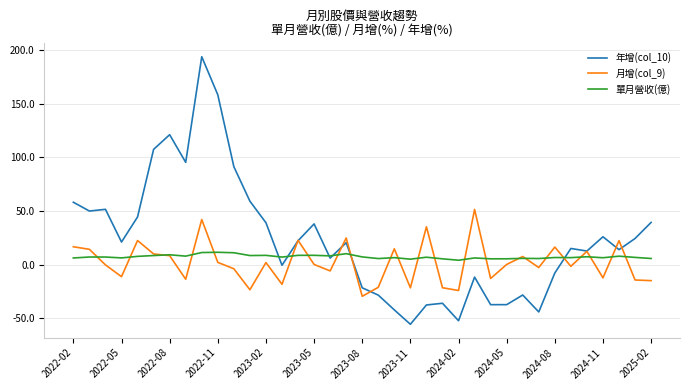

Which series has the largest total across all categories?

年增(col_10)